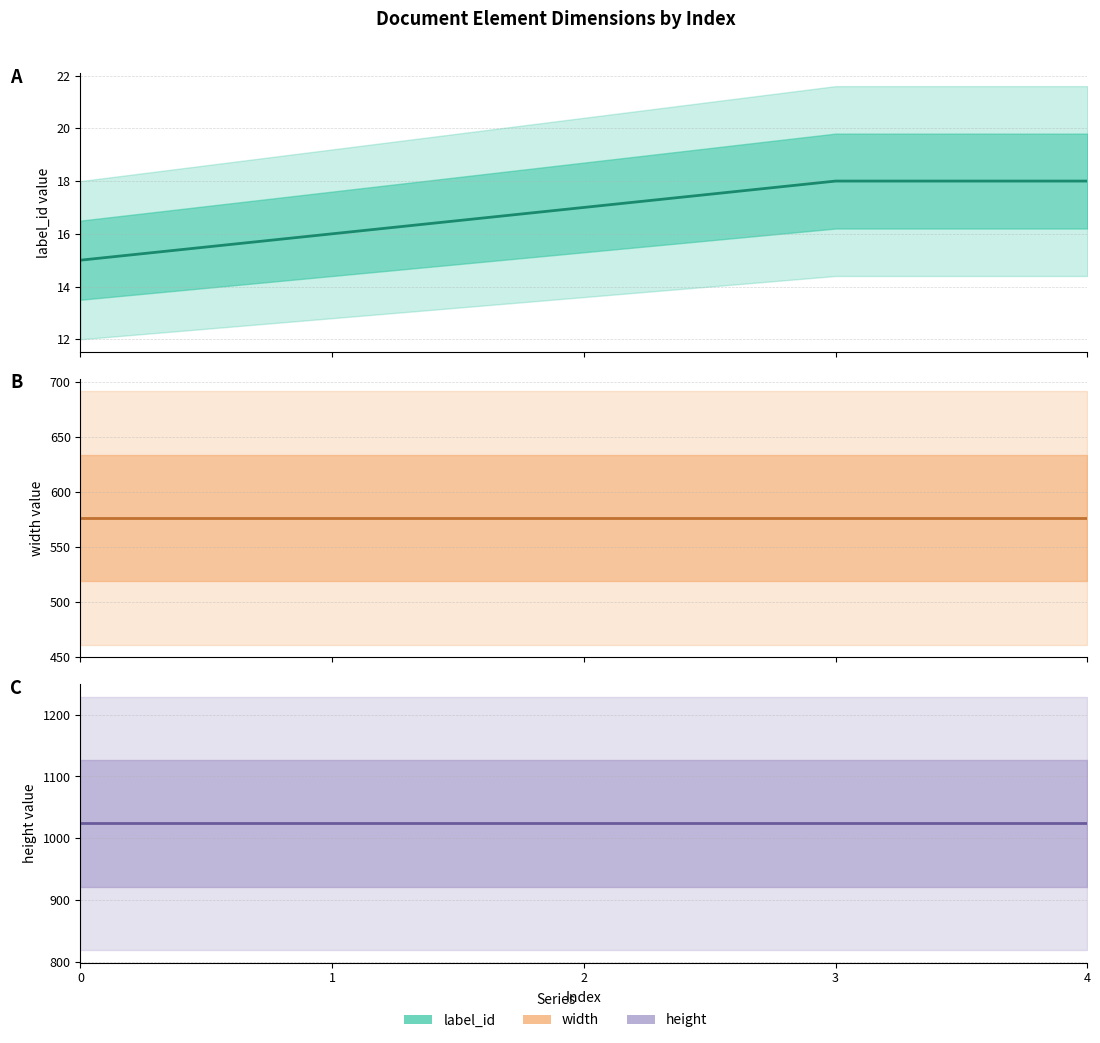

Which series has the largest total across all categories?

height